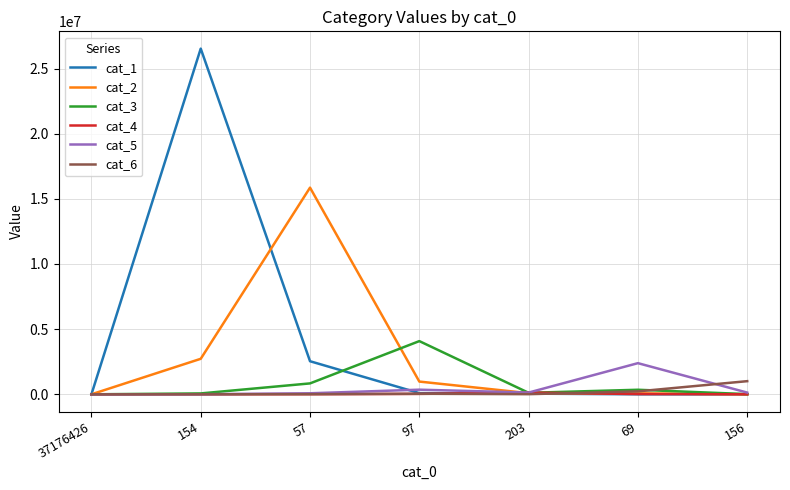

Which series has the widest spread of values?

cat_1